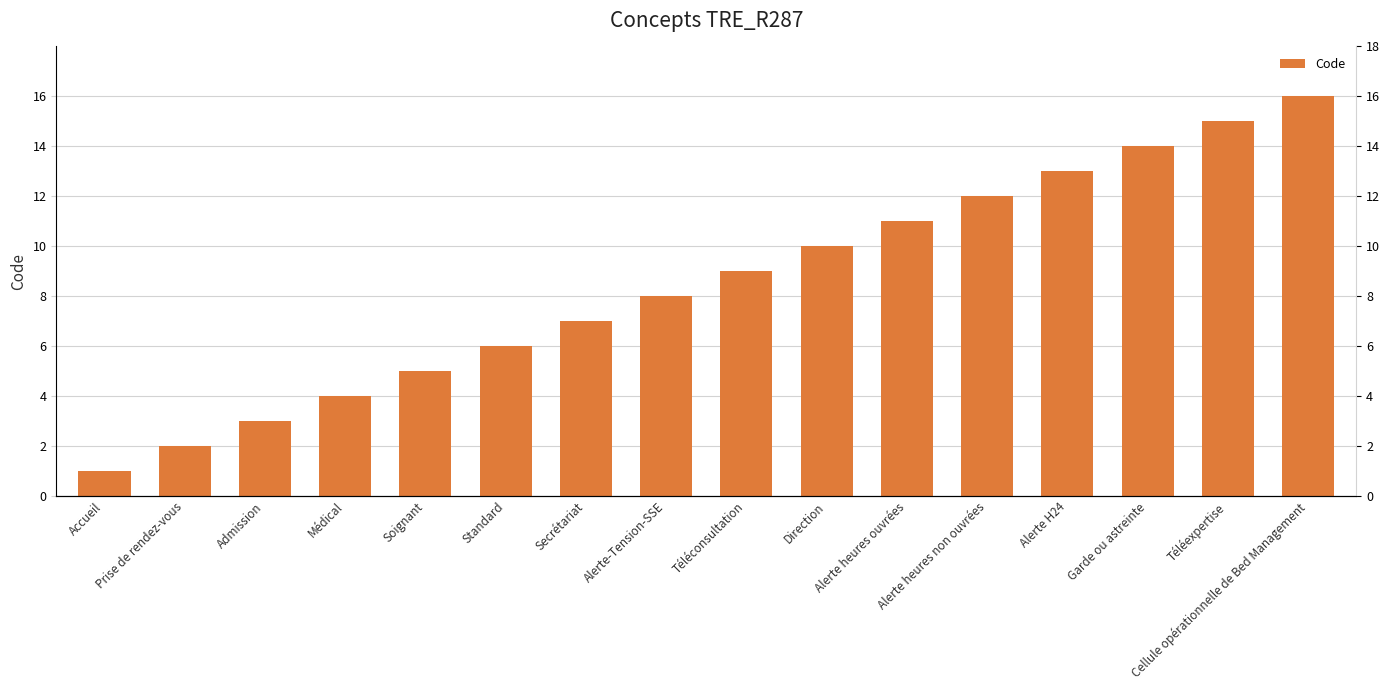

The chart shows a value of 15 at Téléexpertise. True or false?

True